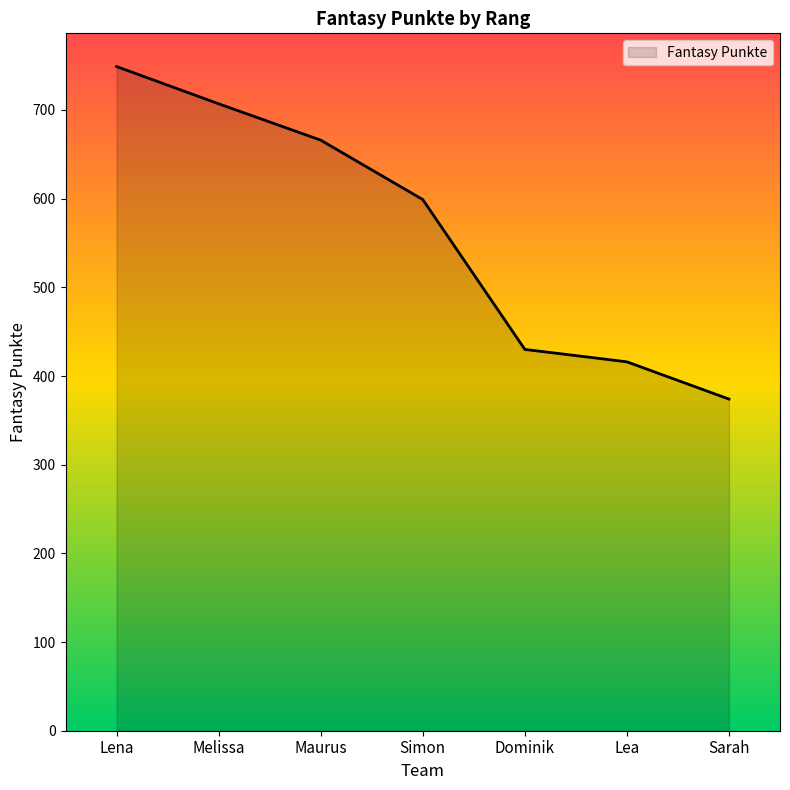

List the labels in order of value, smallest first.

Sarah, Lea, Dominik, Simon, Maurus, Melissa, Lena